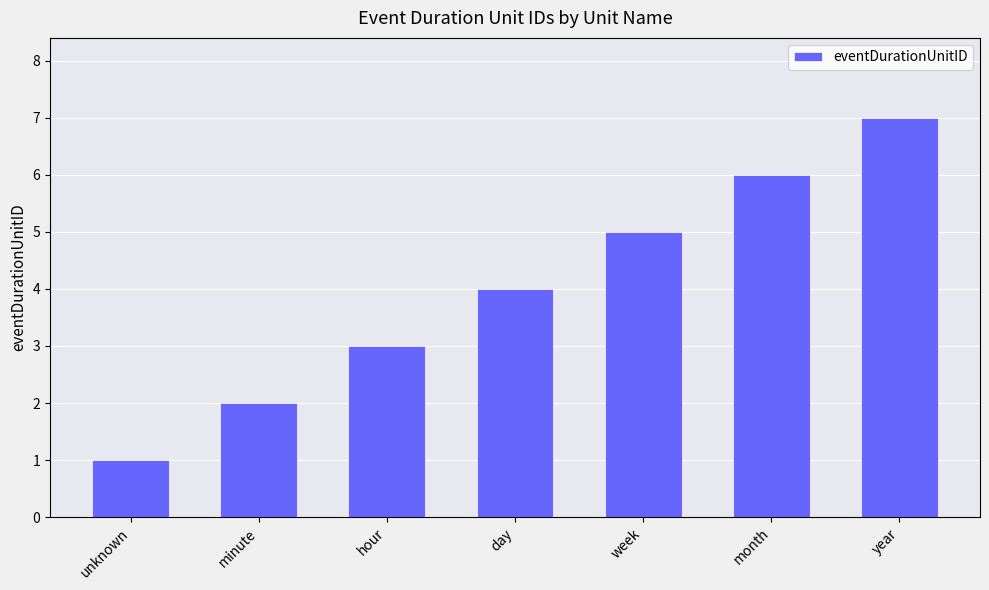

What is the approximate value at year?

7